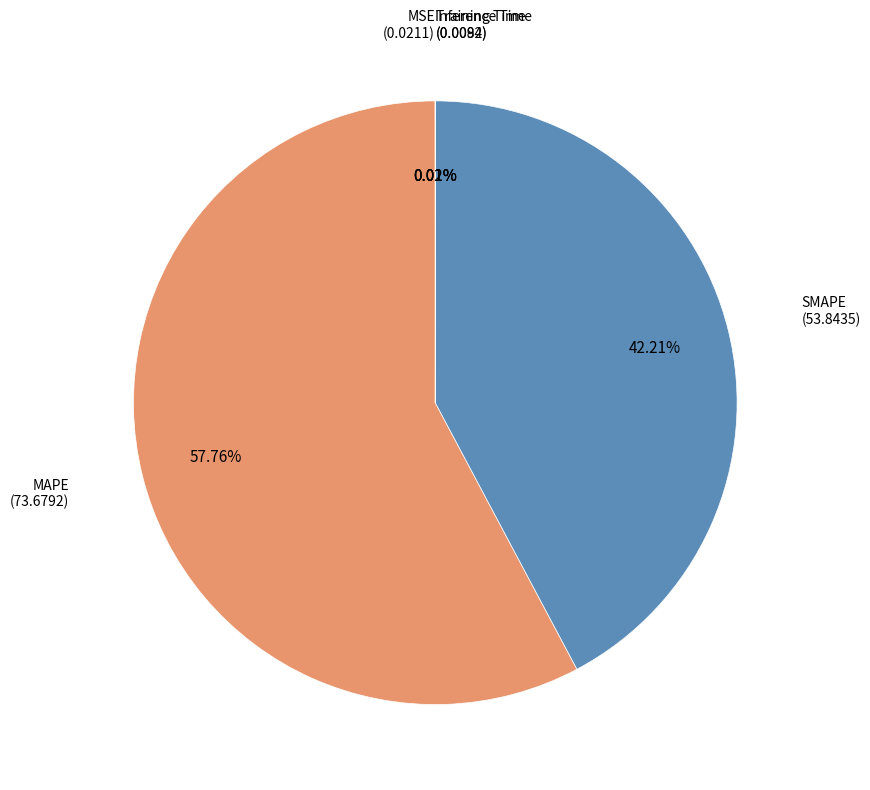

To the nearest percent, what portion does SMAPE represent?

42%